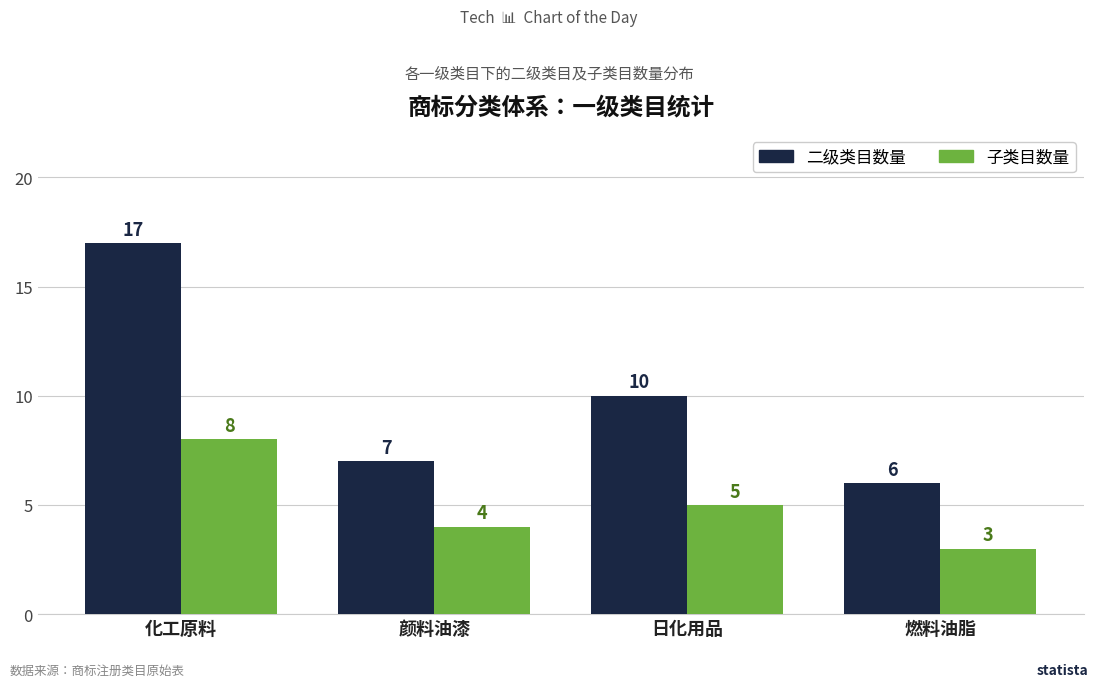

What is the smallest value displayed?

3